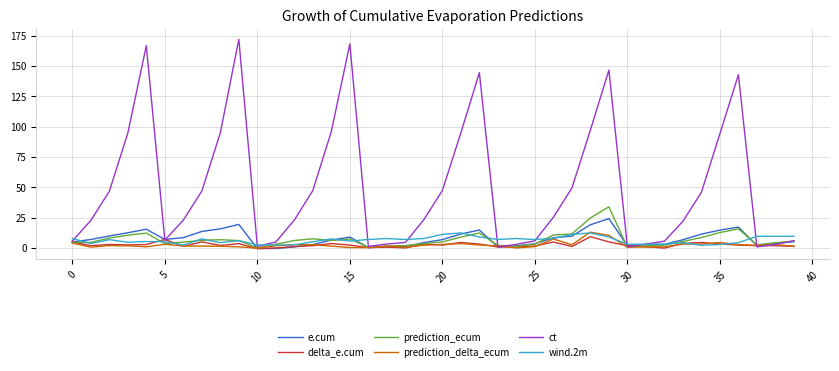

What is the greatest value displayed?

172.0